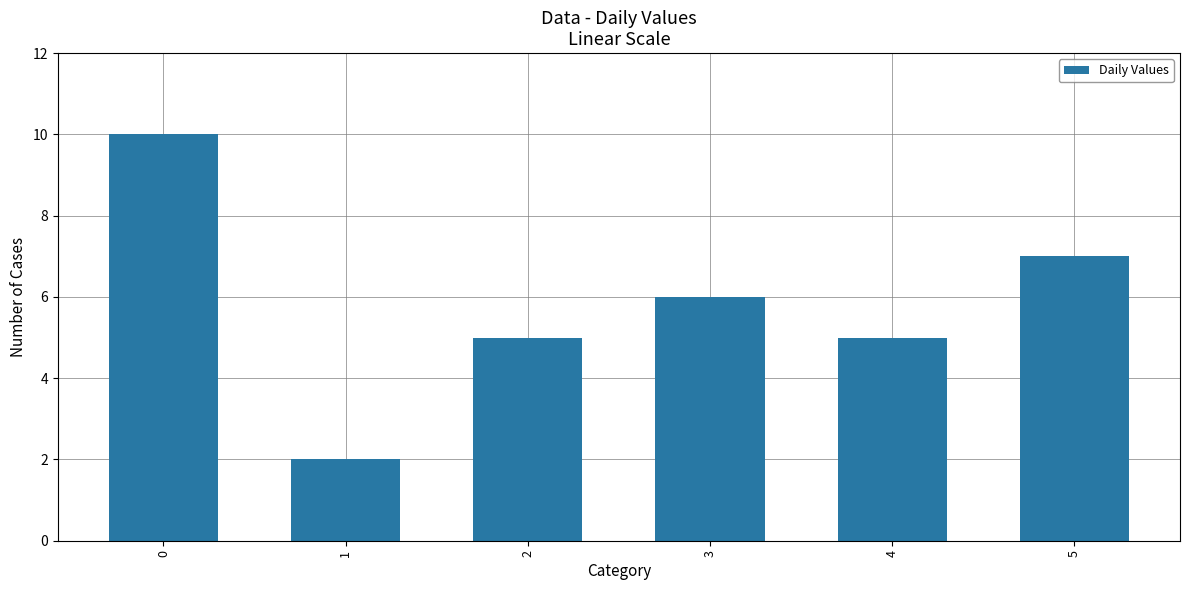

Reading left to right, transcribe all the data shown in this chart.

0=10	1=2	2=5	3=6	4=5	5=7